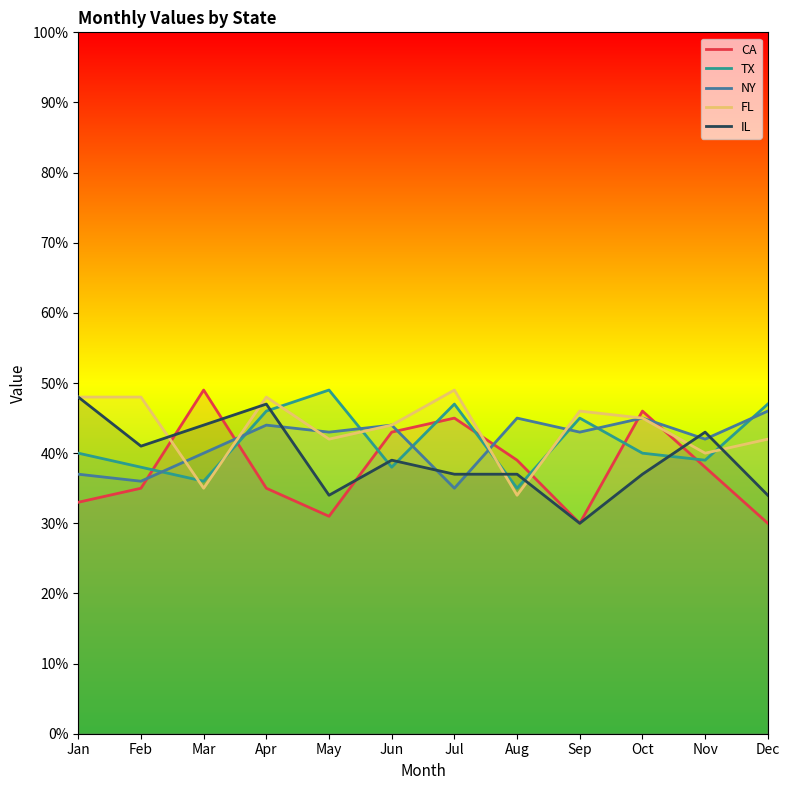

Which series changed the most between Jan and Jun?

CA